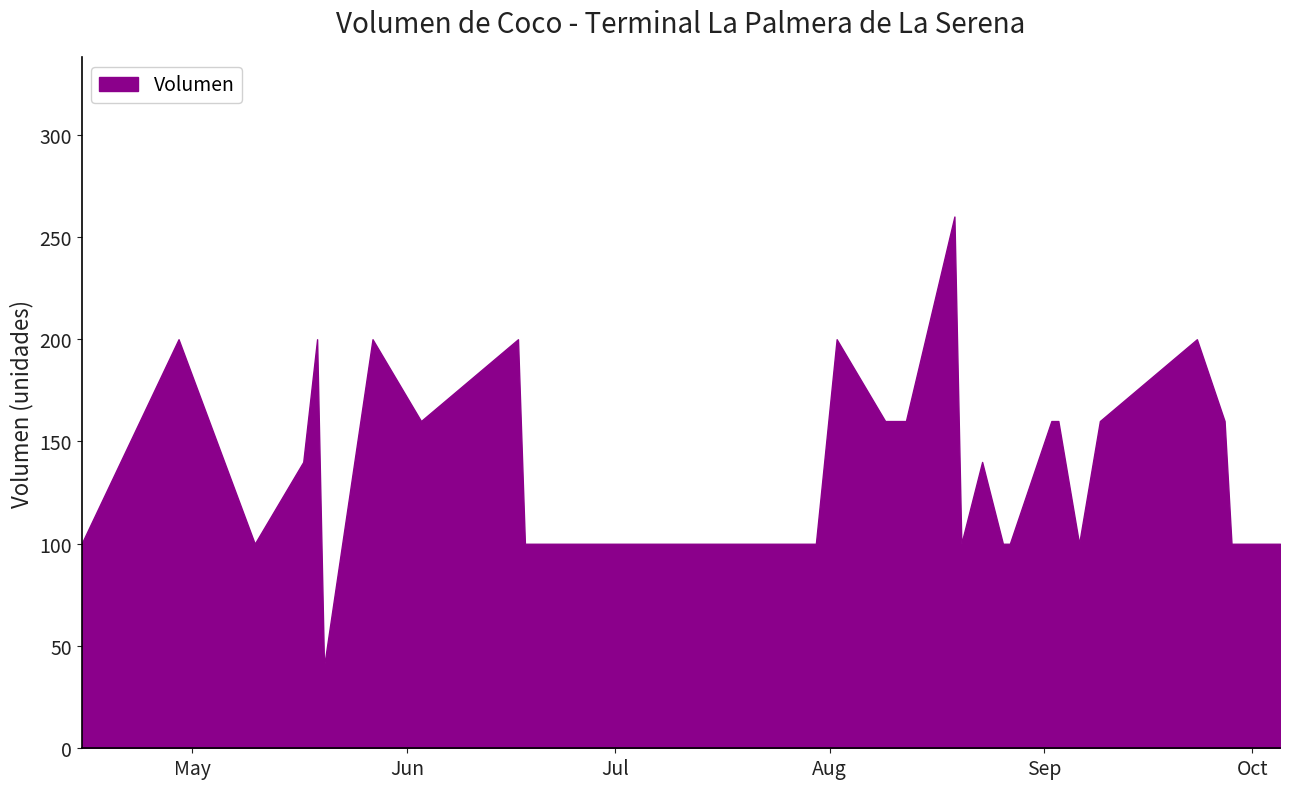

Which category has the lowest value across all series?

2021-05-20